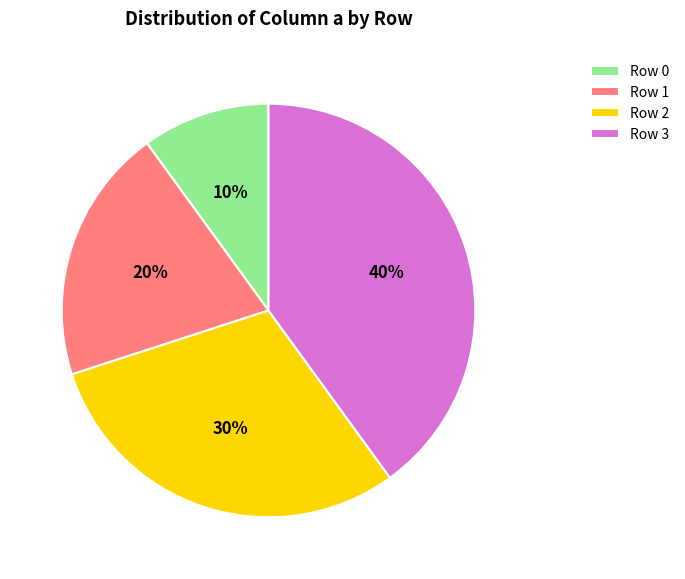

To the nearest percent, what portion does Row 3 represent?

40%